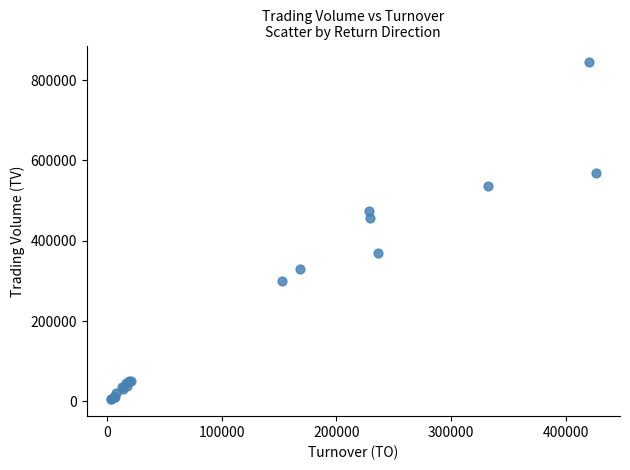

What Y value in the scatter plot is closest to 424500?

457000